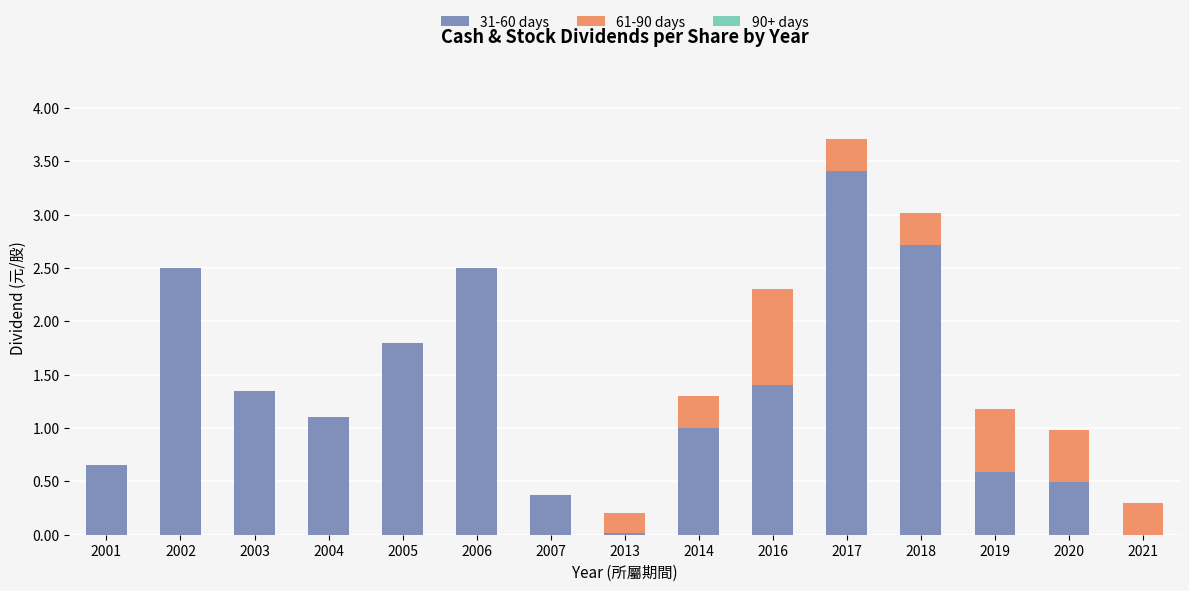

The 31-60 days series shows 0.4 at 2016. True or false?

False